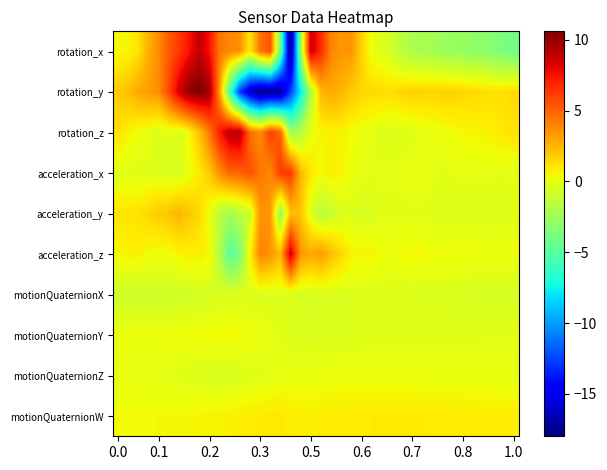

How many categories are shown in the chart?

40